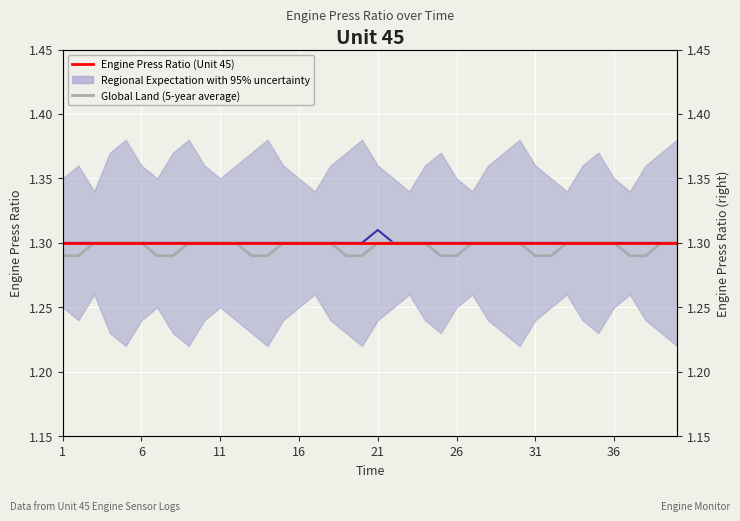

Does the chart display data point markers on the line(s)?

No